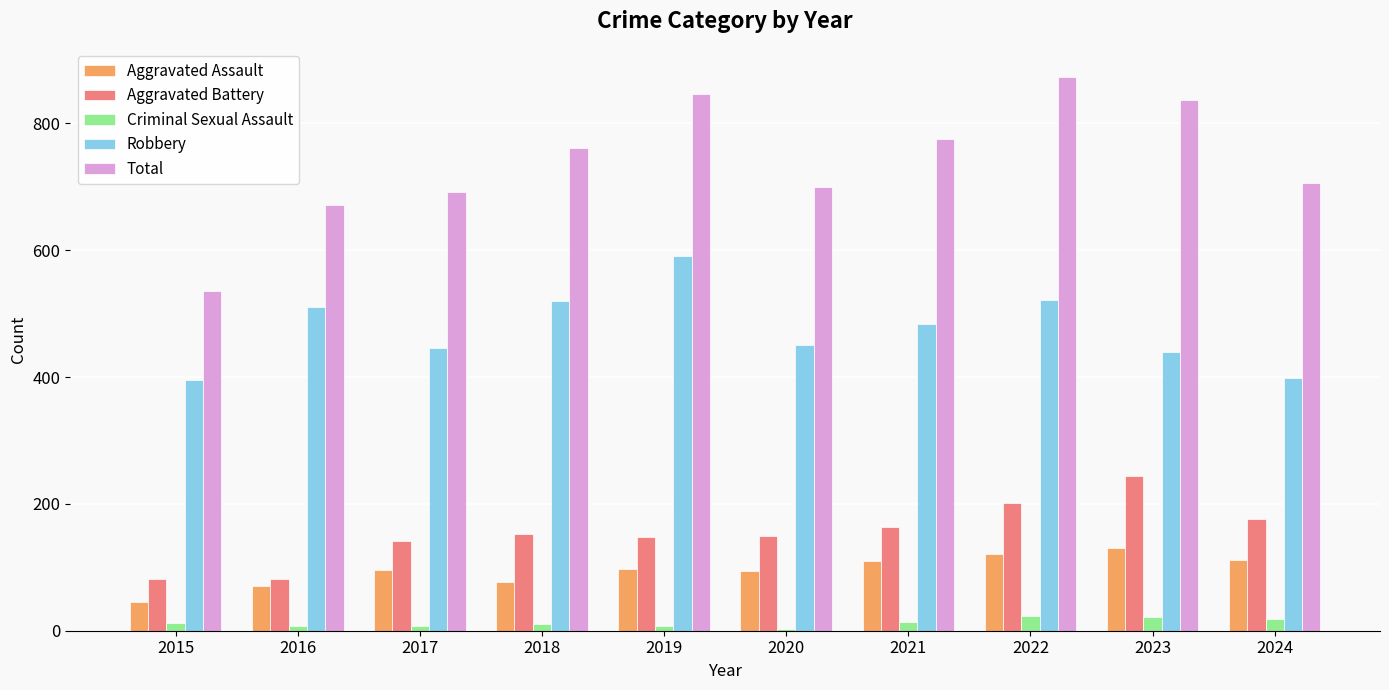

What are all the series names shown in the legend?

Aggravated Assault, Aggravated Battery, Criminal Sexual Assault, Robbery, Total